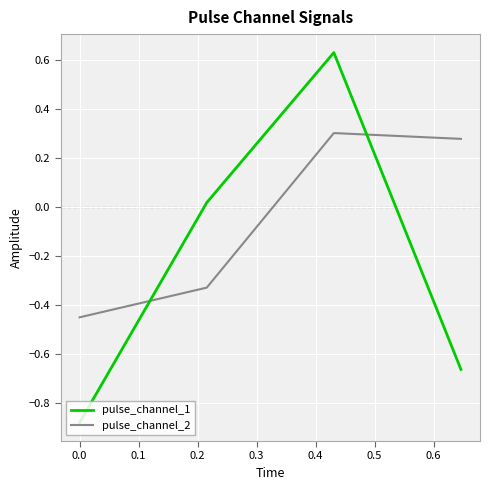

Rank the series by their maximum value, from highest to lowest.

pulse_channel_1, pulse_channel_2